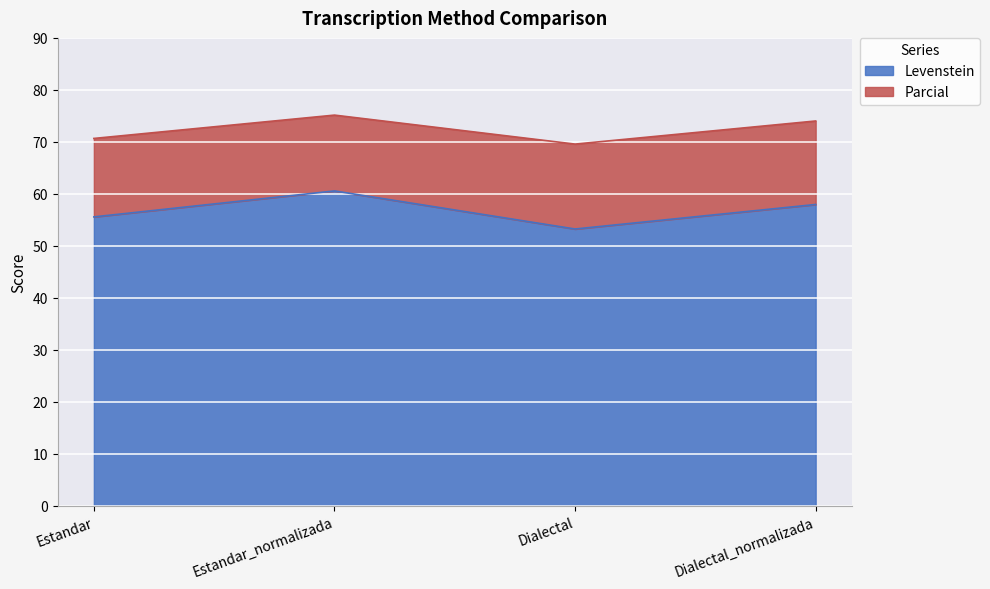

The value of Parcial at Estandar_normalizada is 50.1. True or false?

False